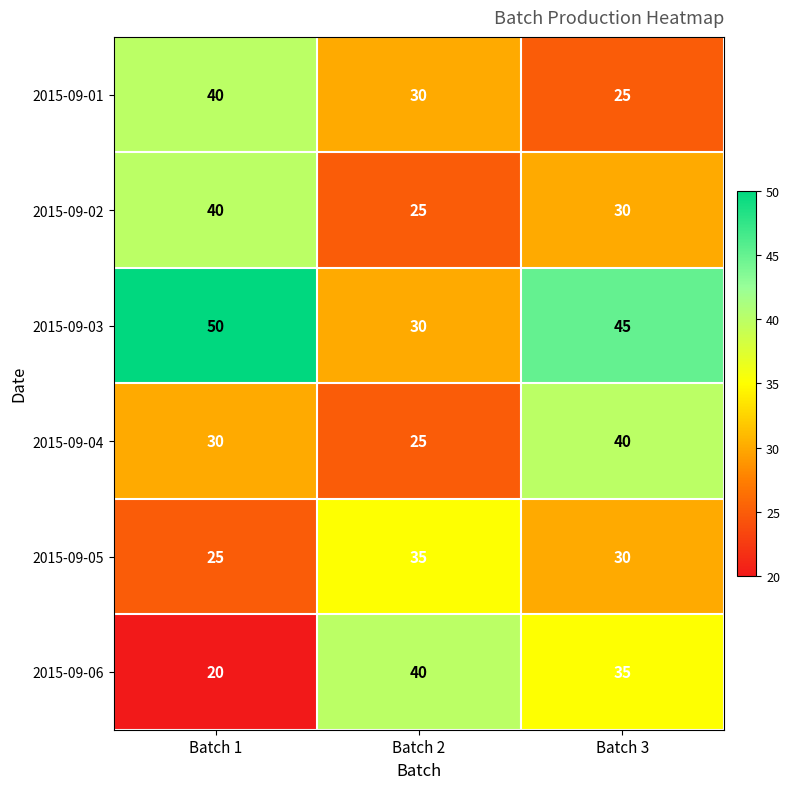

What is the average value of the 2015-09-04 series?

32